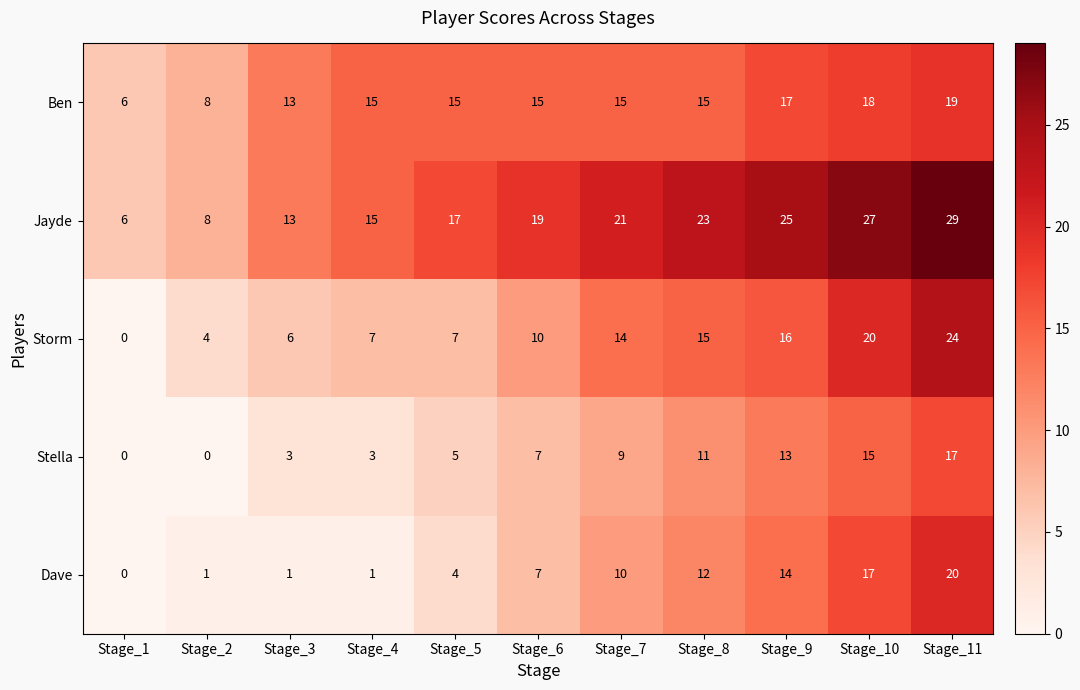

What is the difference between the maximum and second lowest values in the Jayde series?

21